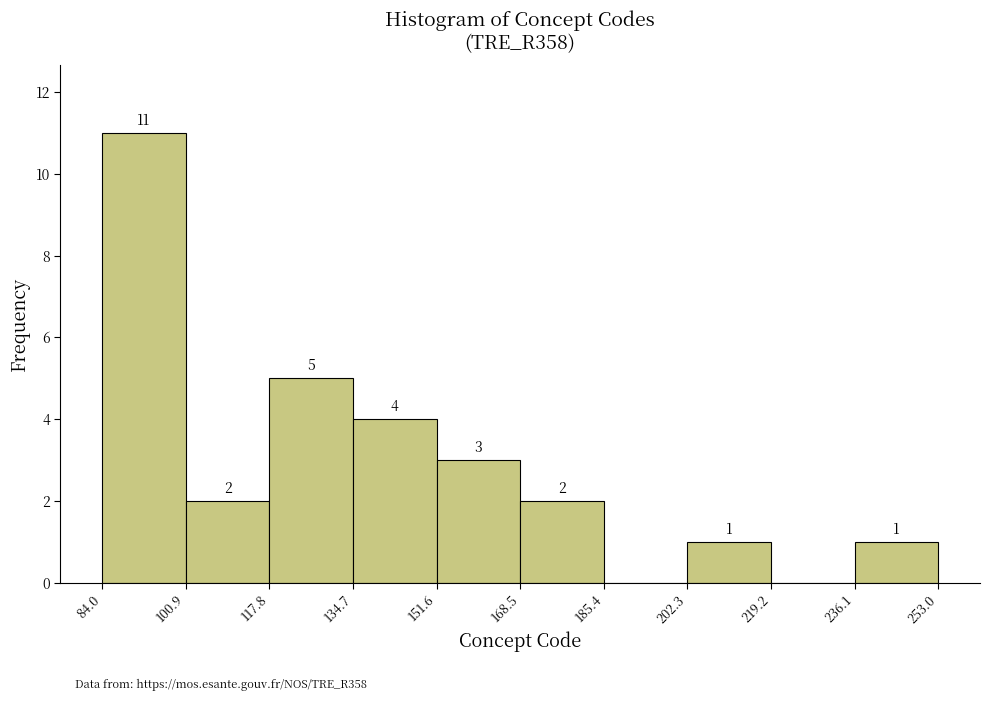

Over which range of the x-axis is the bar tallest?

84.0 to 100.9